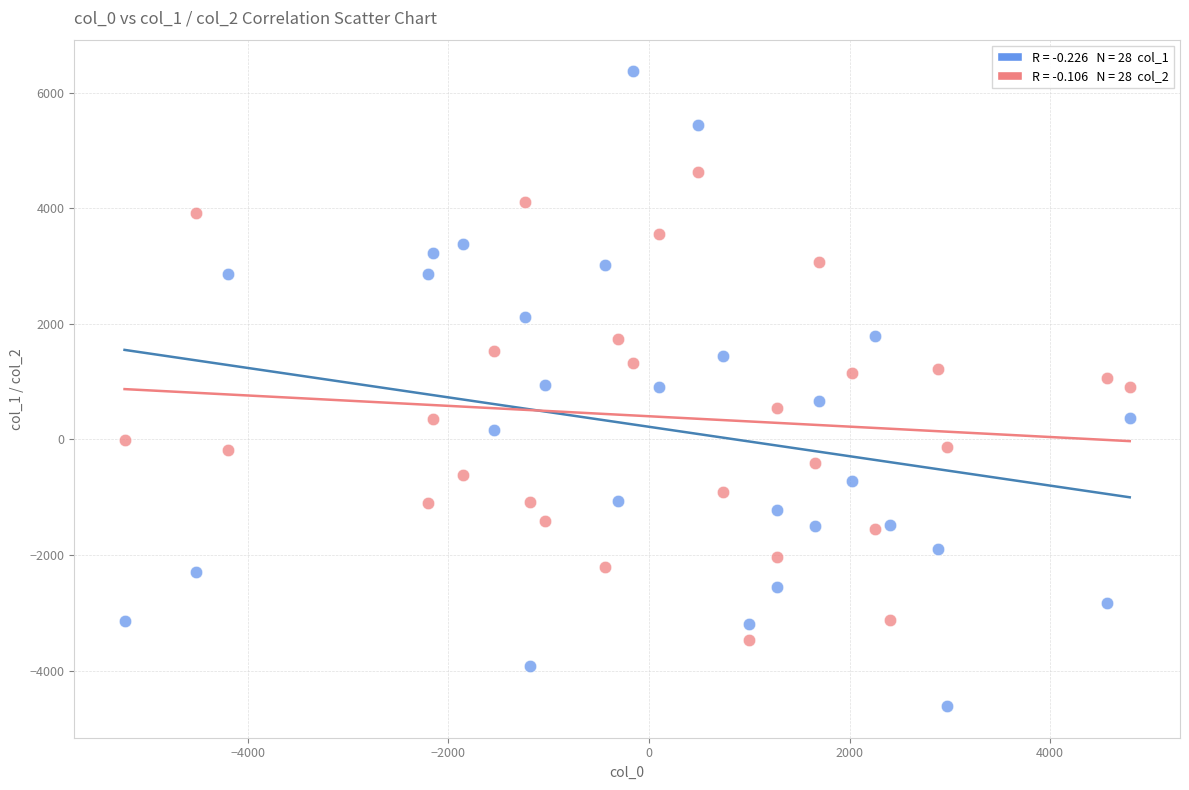

Across all data points, what is the range of X values (max minus min)?

10020.5